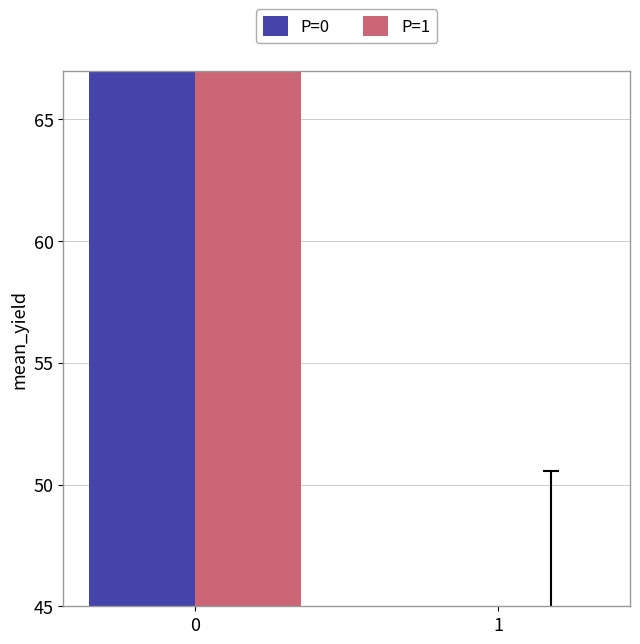

List the labels in order of P=1 value, largest first.

0, 1